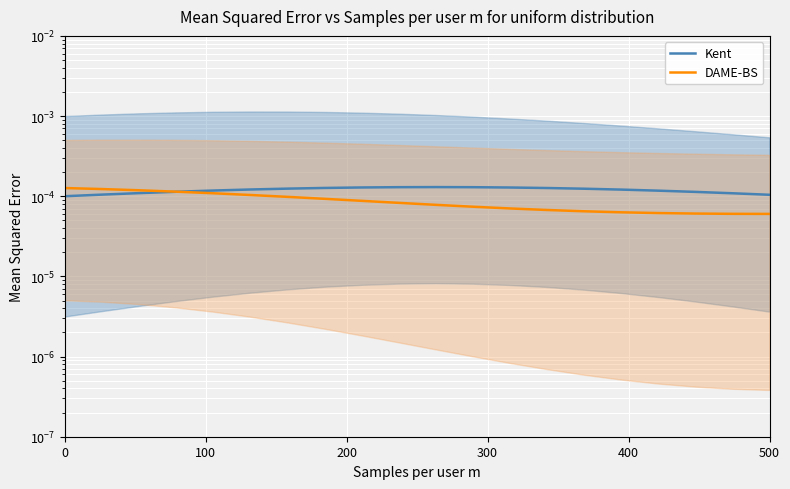

Rank the series by their average value, from lowest to highest.

DAME-BS, Kent